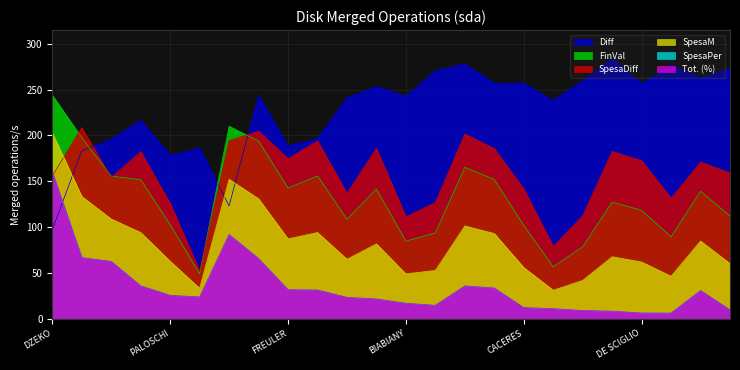

What is the greatest value displayed?

284.3